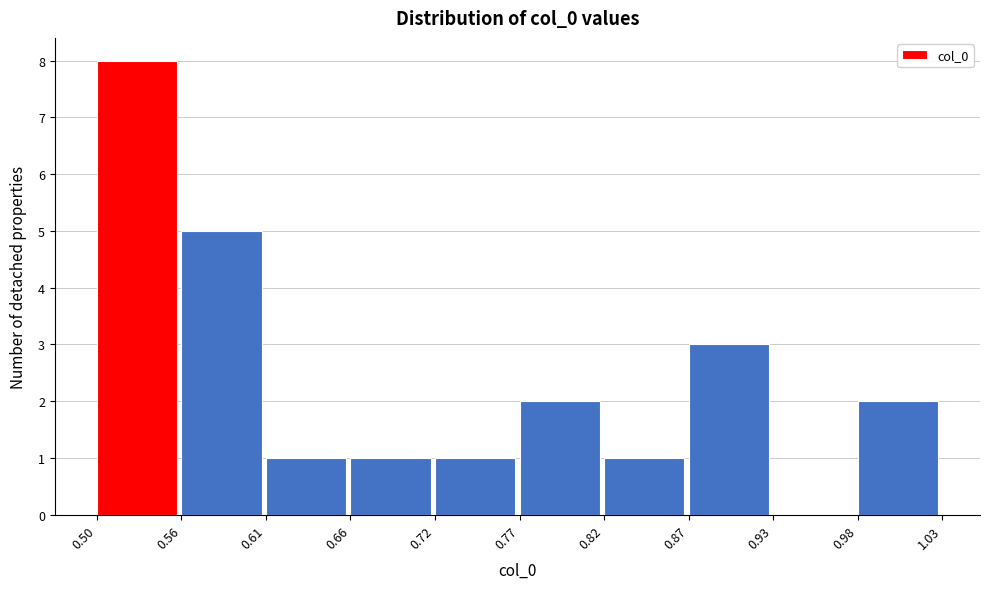

Reading left to right, list every bar in this chart as the range it spans on the x-axis followed by its height. The values are not printed on the chart, so give them approximately, as read against the axis.

0.50 to 0.56: 8
0.56 to 0.61: 5
0.61 to 0.66: 1
0.66 to 0.72: 1
0.72 to 0.77: 1
0.77 to 0.82: 2
0.82 to 0.87: 1
0.87 to 0.93: 3
0.93 to 0.98: 0
0.98 to 1.03: 2